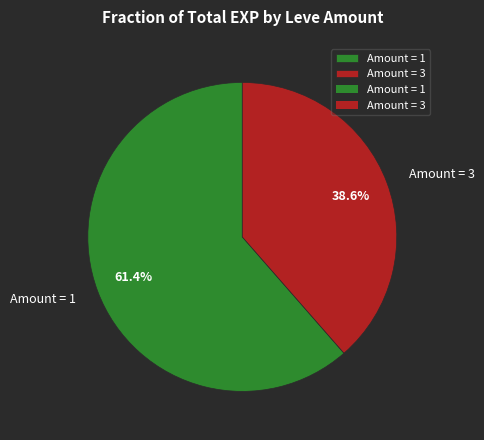

To the nearest percent, what is the average slice percentage?

50%